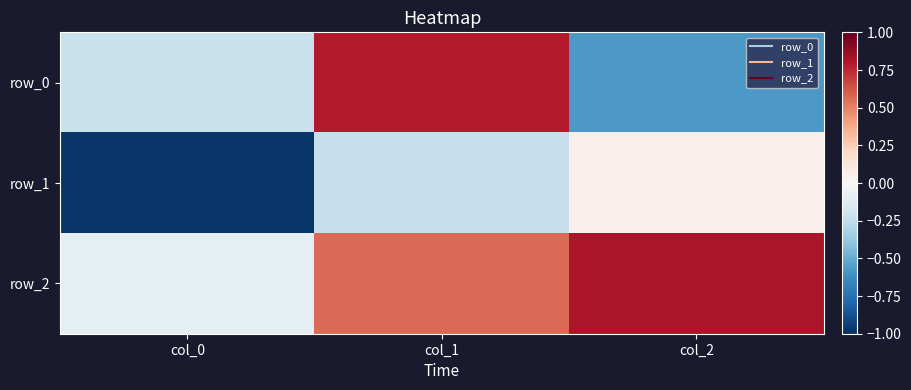

What value does the row_0 series have at col_0?

-0.2